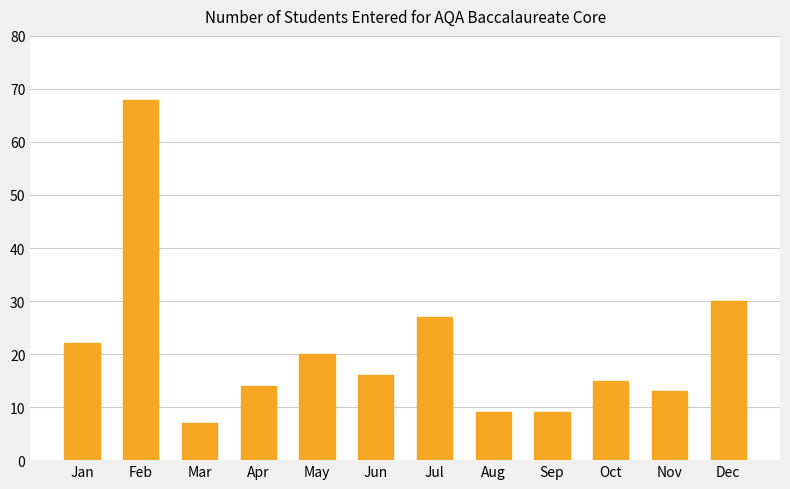

True or false: the data shows 22 at Jan.

True